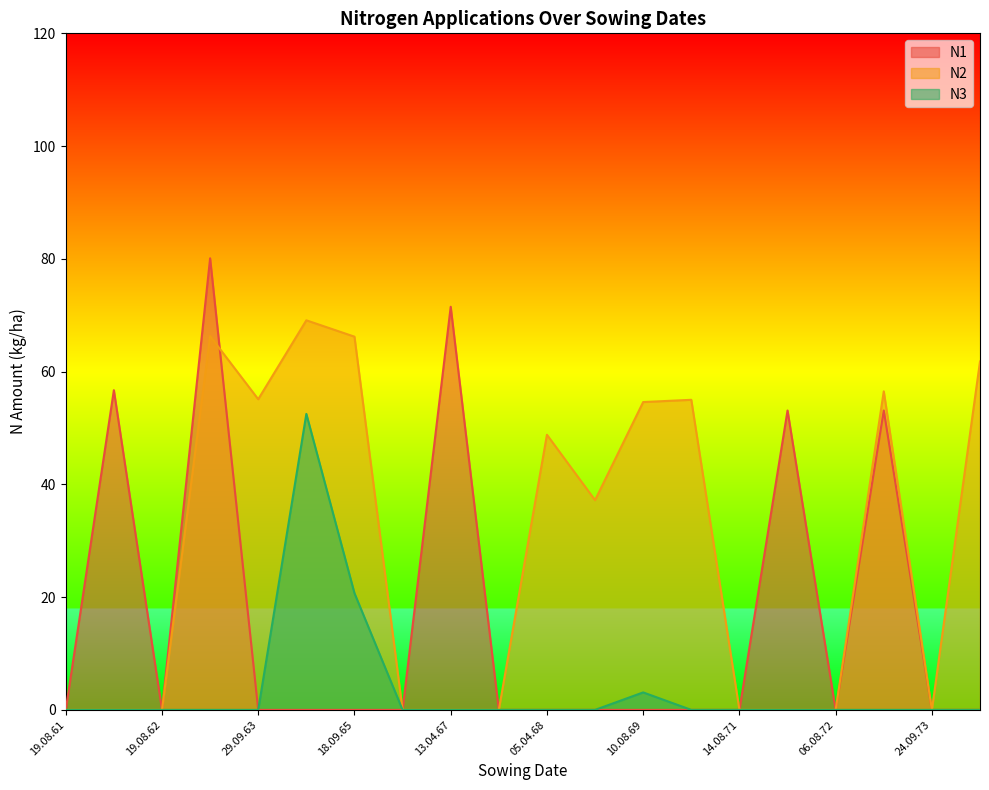

Rank the series by their maximum value, from highest to lowest.

N1, N2, N3